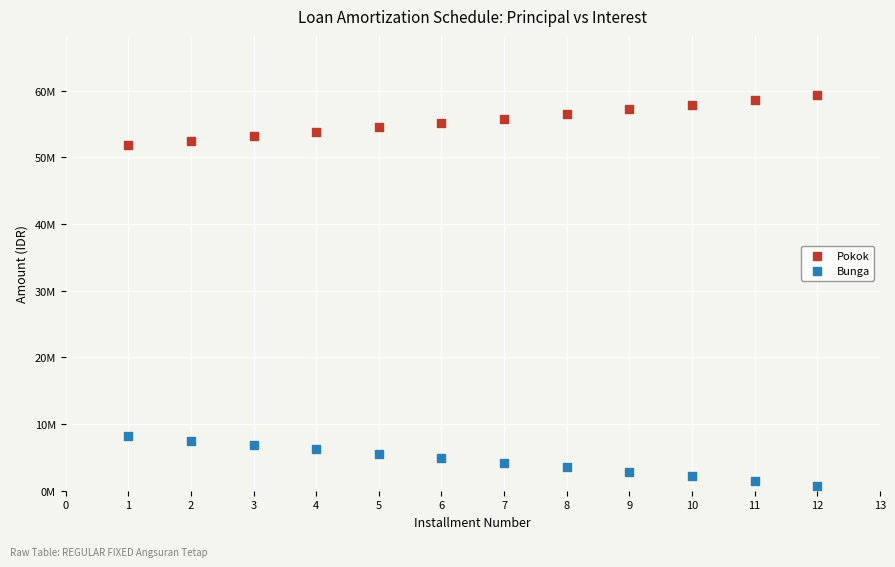

Which series contains the lowest Y value?

Bunga